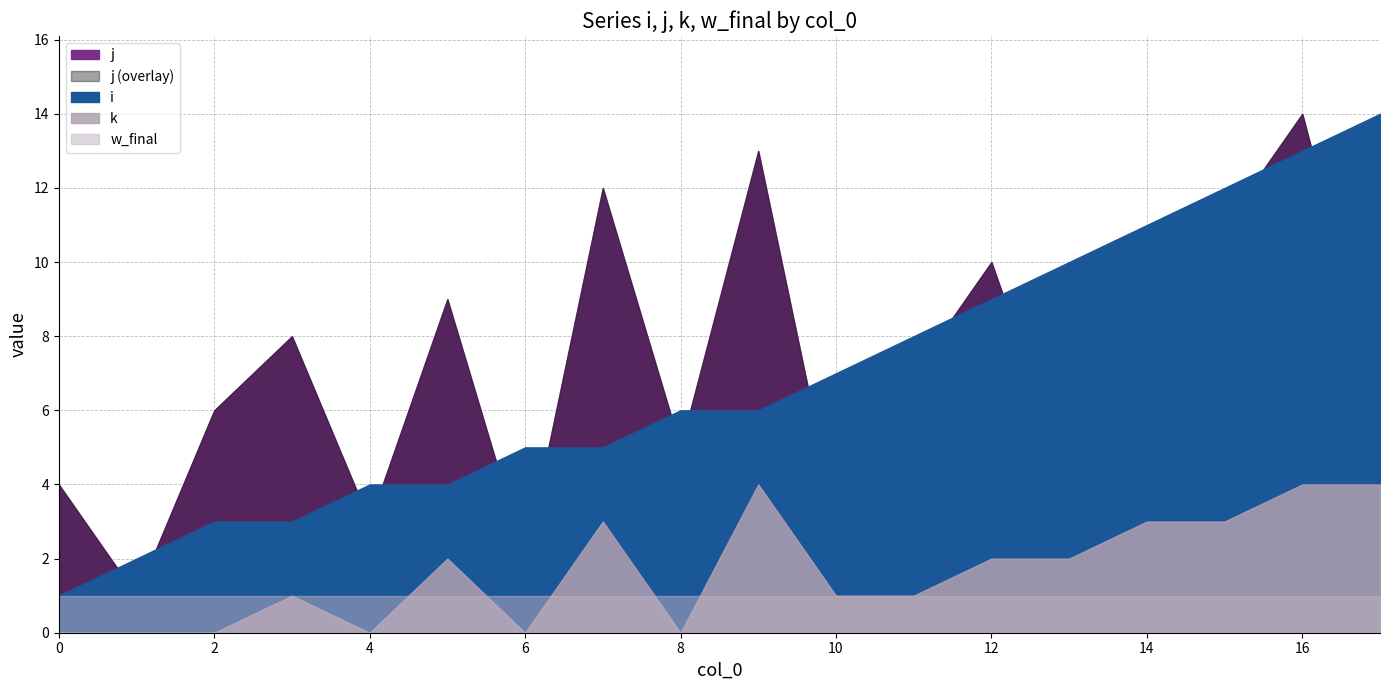

Where is j nearest to the value 7?

11